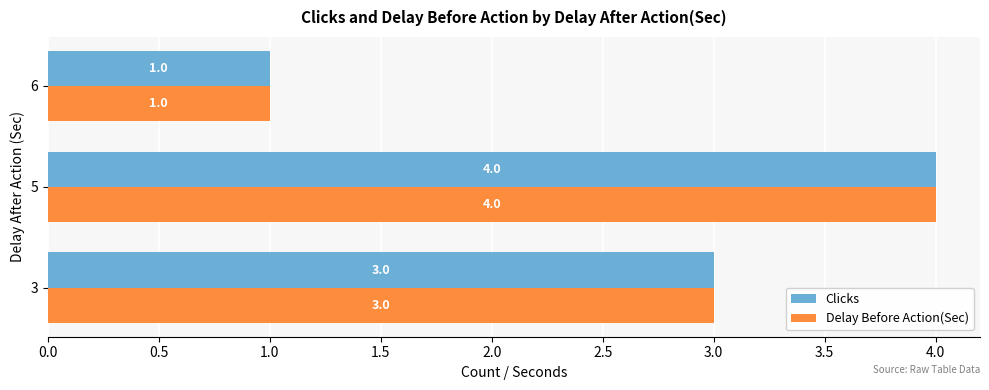

Is it true that Clicks equals 0 at 6?

False